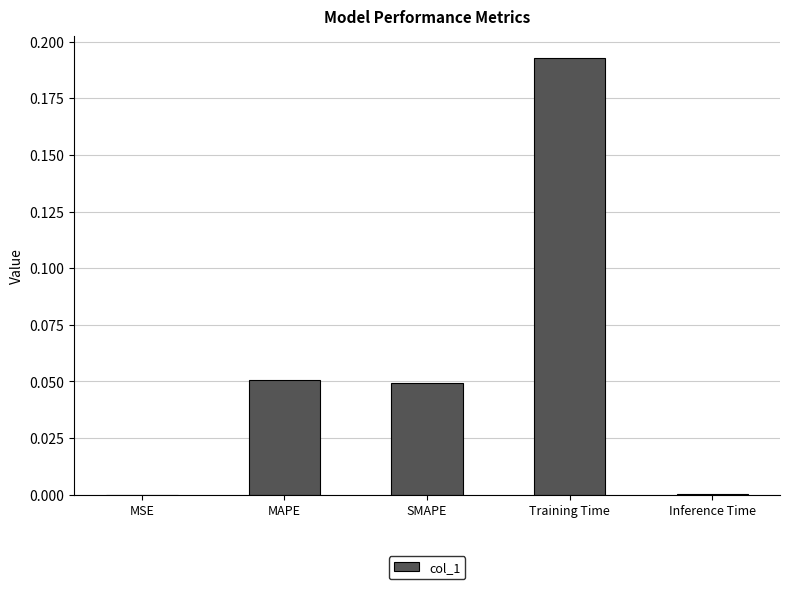

Are the bars horizontal?

No